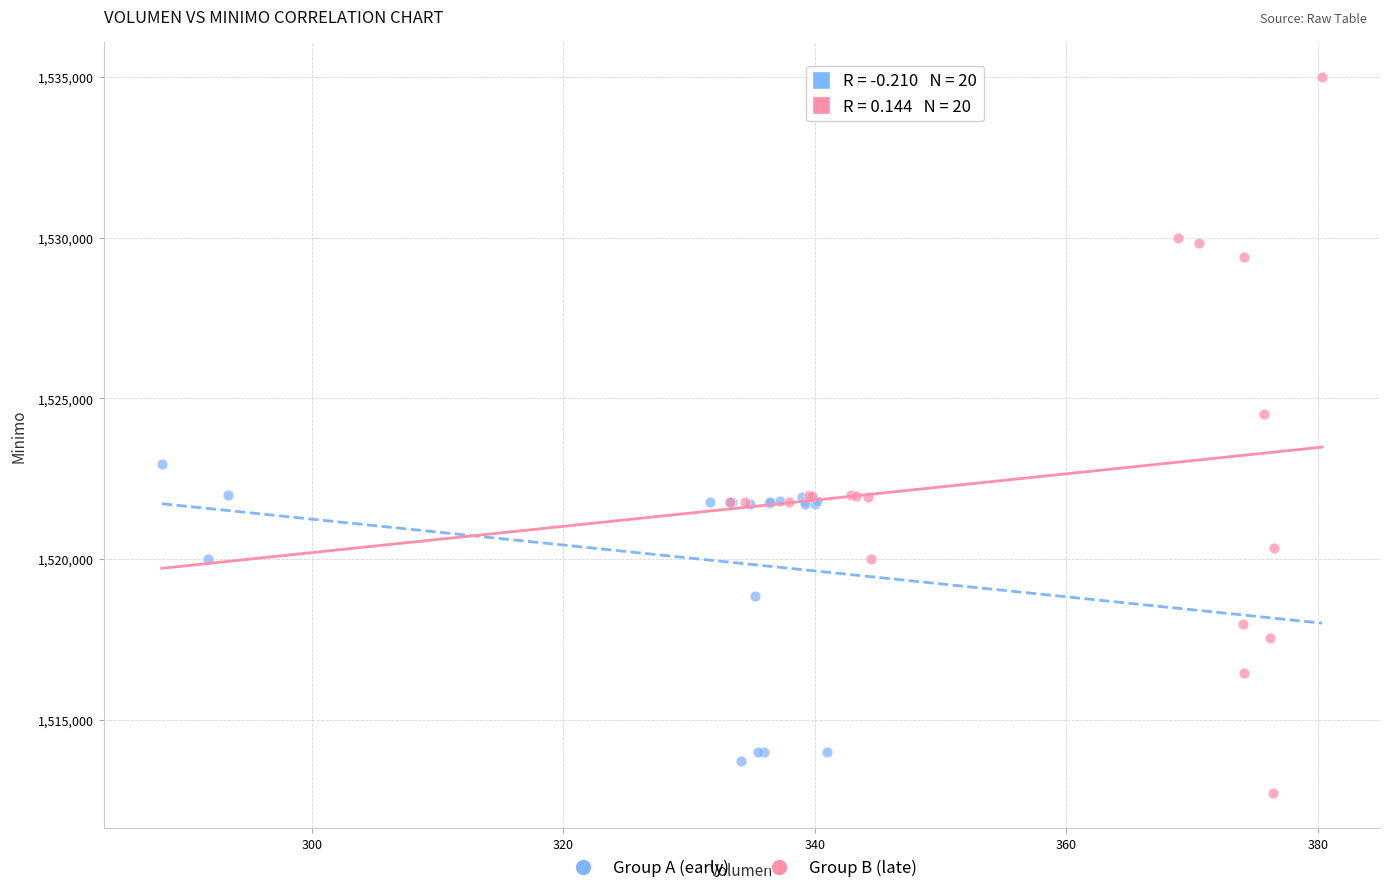

Which series has the widest spread of Y values?

Group B (late)